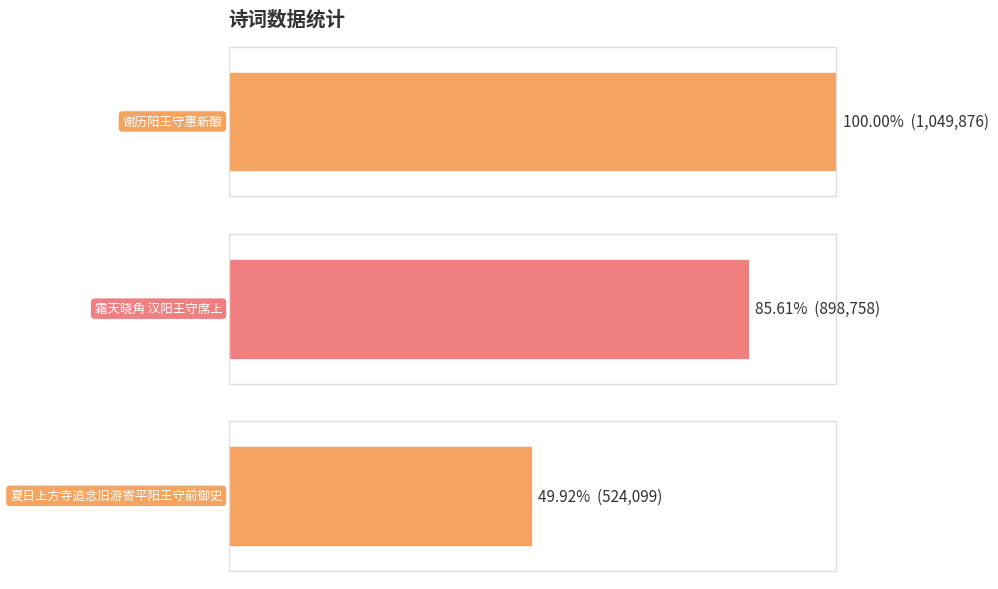

The value at 谢历阳王守惠新酿 is 1049876. True or false?

True